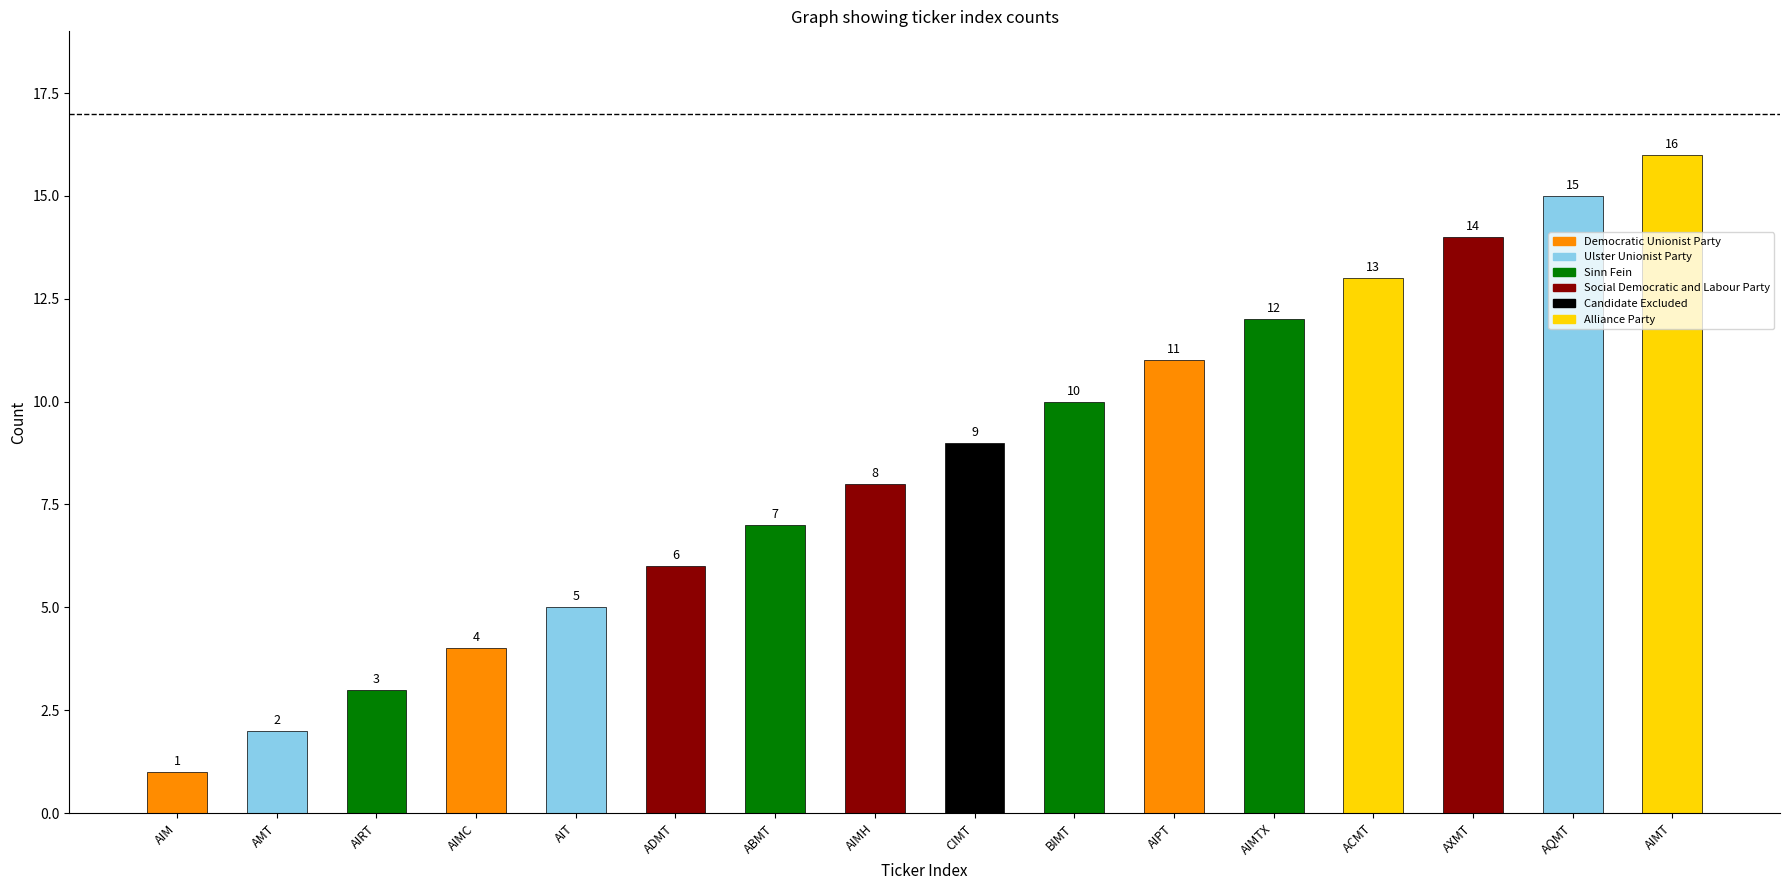

What is the label of the 9th bar from the right?

AIMH